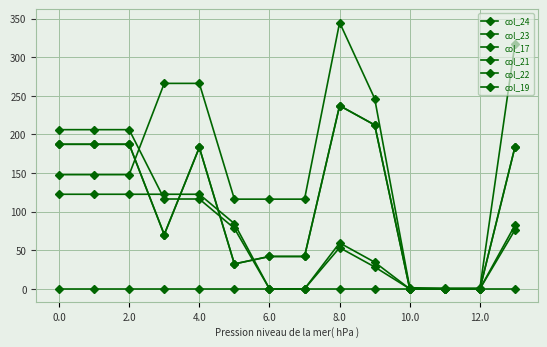

Which series has the largest total across all categories?

col_24